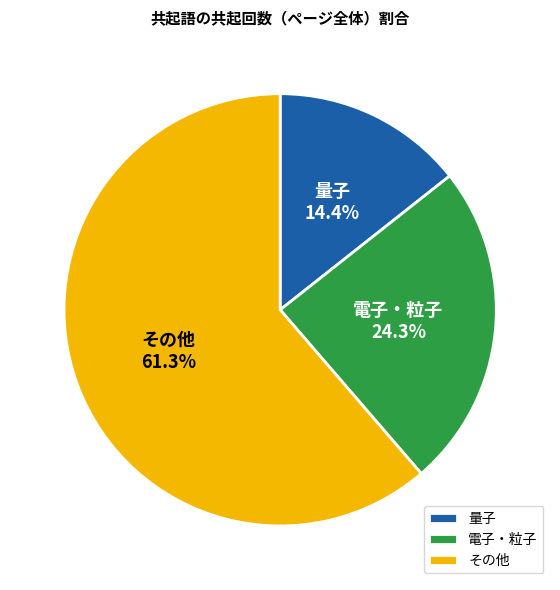

How many slices are in this pie chart?

3